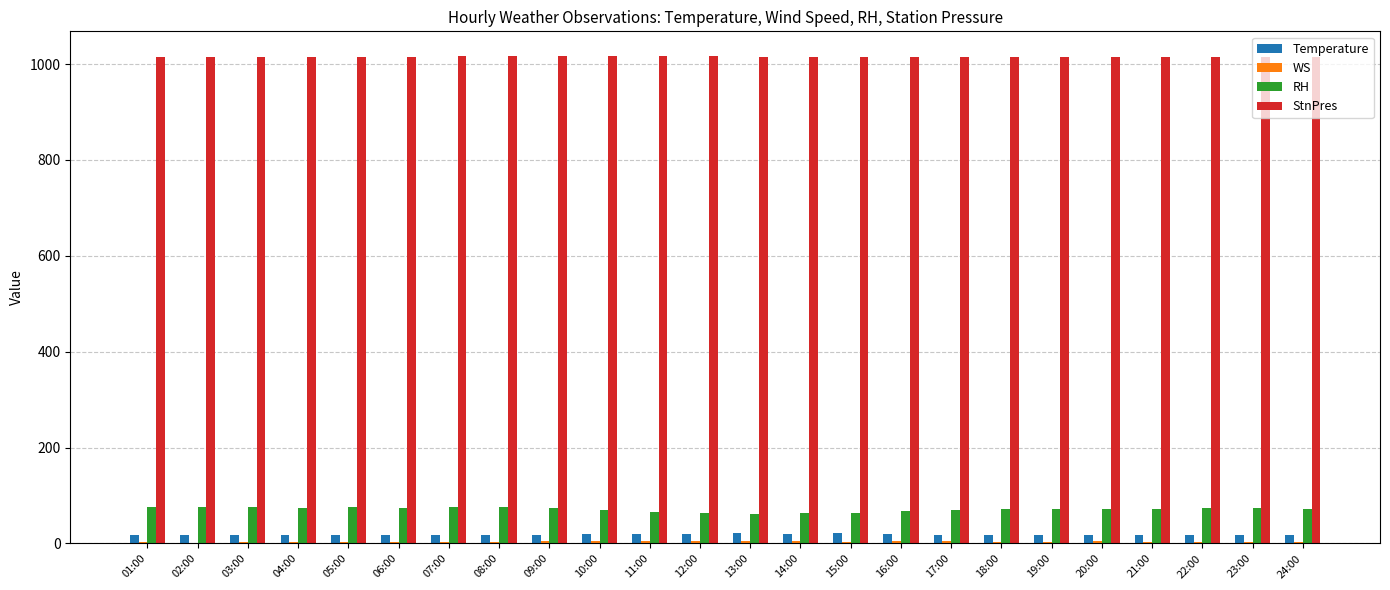

What is the maximum value shown in the chart?

1017.5